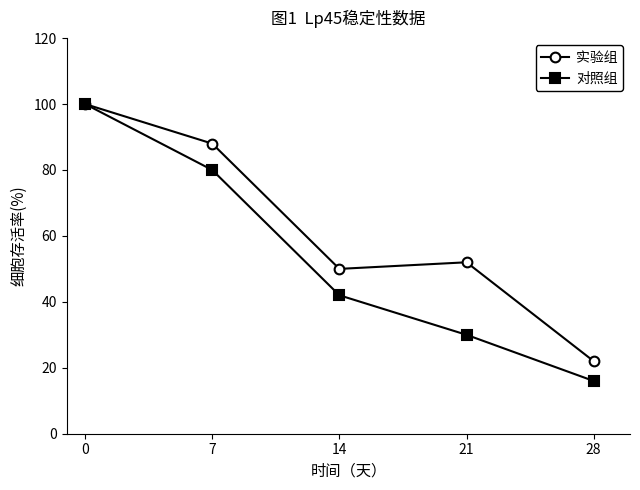

What is the difference between the highest and lowest values at 14?

8